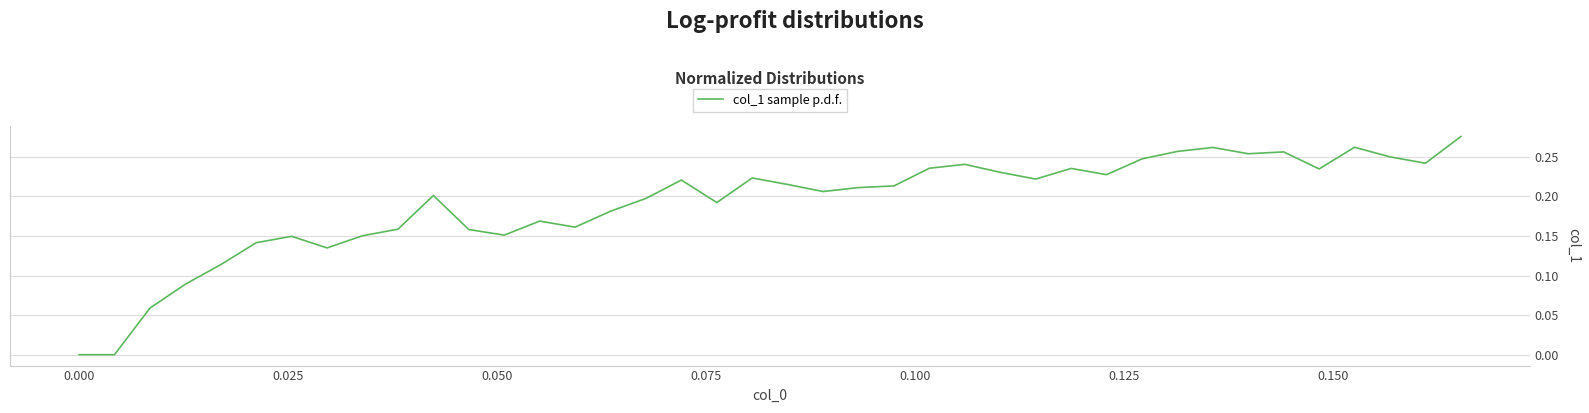

Does the chart have visible grid lines?

Yes